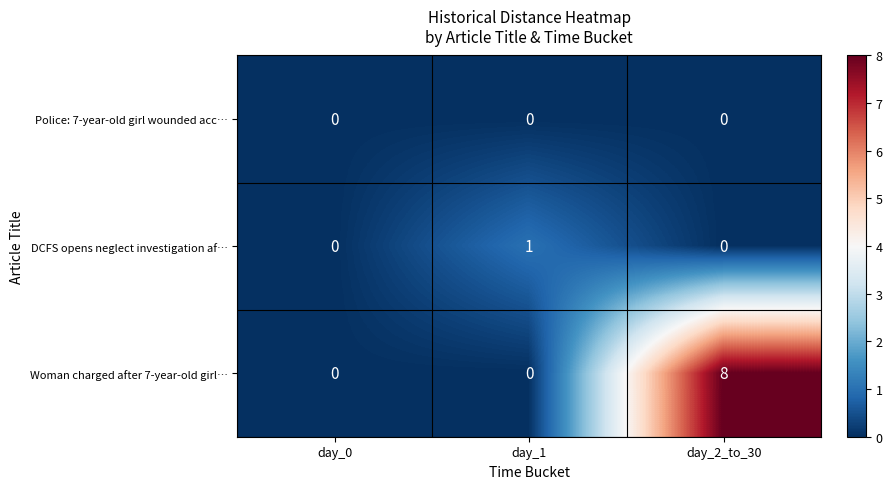

Between day_1 and day_2_to_30, which series saw the biggest shift?

Woman charged after 7-year-old girl…